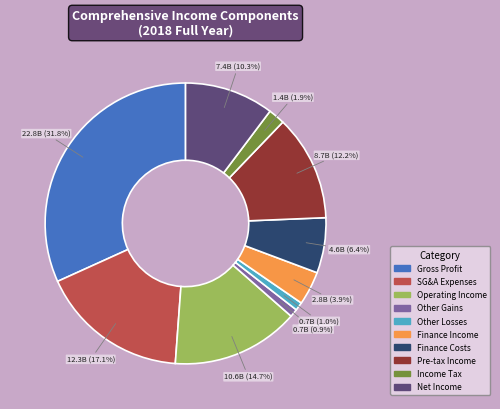

Is there any slice that represents more than half of the pie?

No